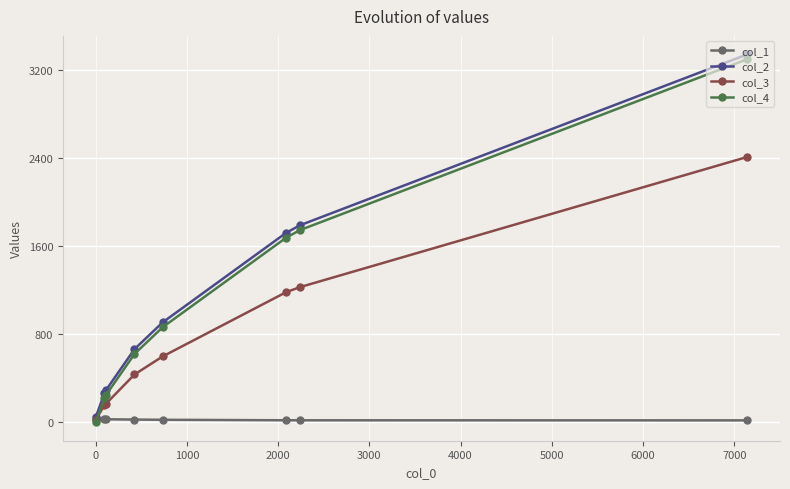

List the series in order of their peak value, highest first.

col_2, col_4, col_3, col_1